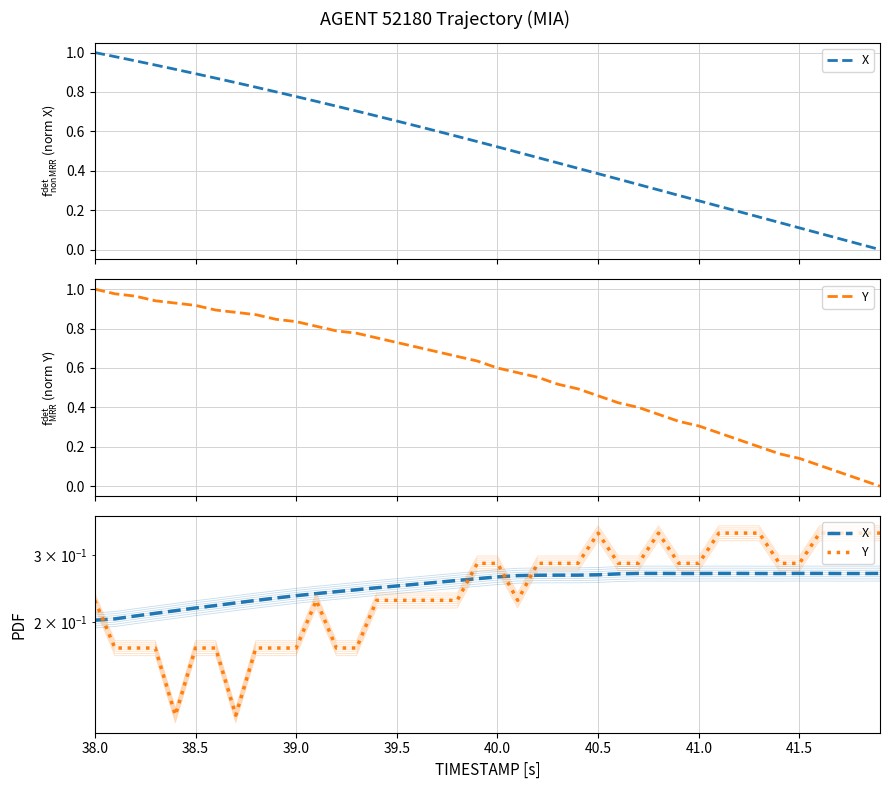

What is the difference between the second highest and minimum values in the X series?

0.1